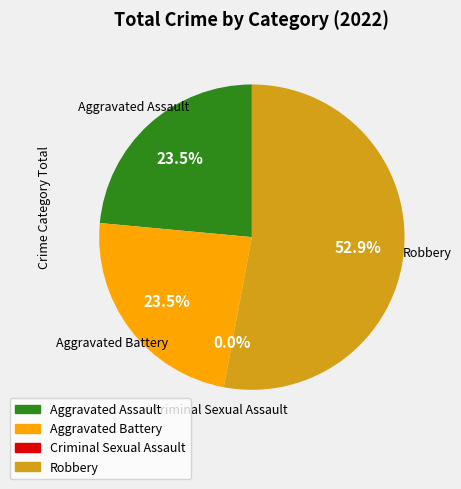

Which category accounts for the majority?

Robbery